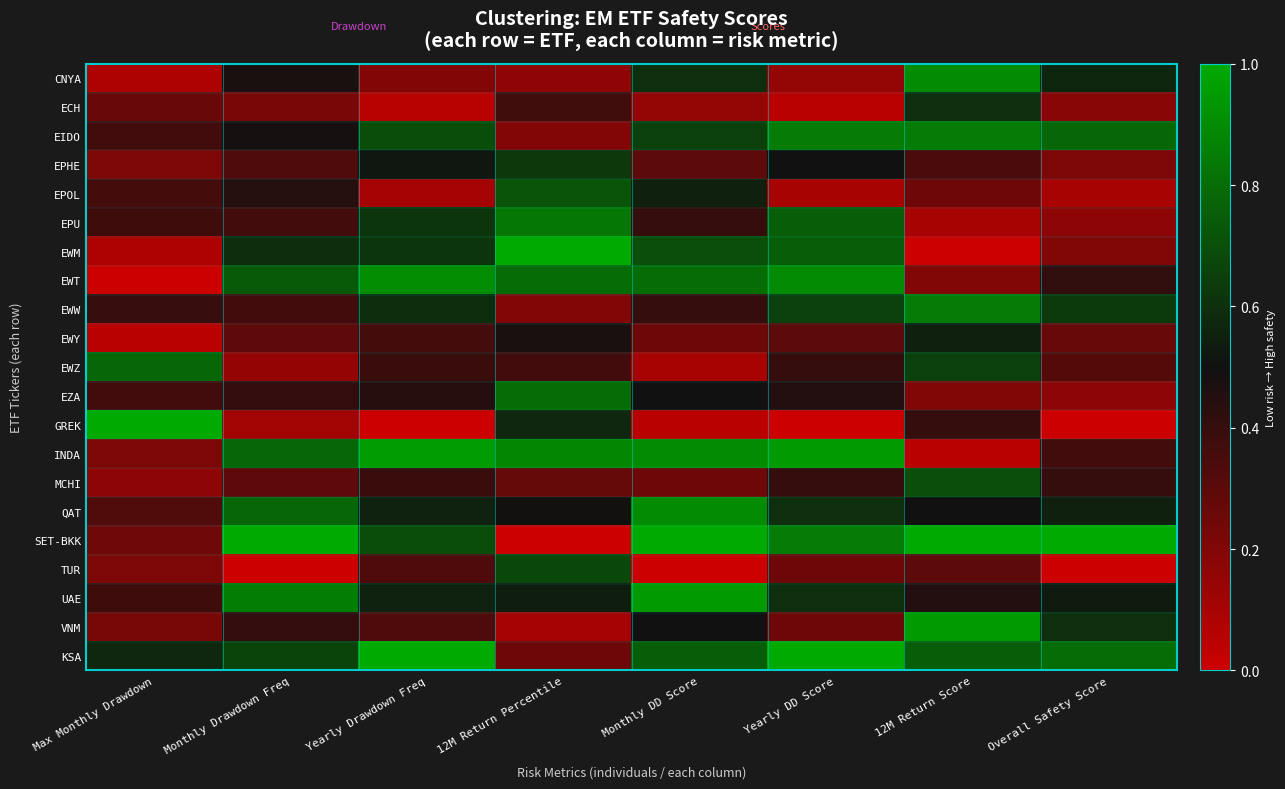

Reading left to right, list all the values displayed in this chart.

CNYA: Max Monthly Drawdown=0.1	Monthly Drawdown Freq=0.5	Yearly Drawdown Freq=0.2	12M Return Percentile=0.2	Monthly DD Score=0.6	Yearly DD Score=0.1	12M Return Score=0.9	Overall Safety Score=0.6
ECH: Max Monthly Drawdown=0.3	Monthly Drawdown Freq=0.2	Yearly Drawdown Freq=0.1	12M Return Percentile=0.4	Monthly DD Score=0.1	Yearly DD Score=0.1	12M Return Score=0.6	Overall Safety Score=0.2
EIDO: Max Monthly Drawdown=0.4	Monthly Drawdown Freq=0.5	Yearly Drawdown Freq=0.7	12M Return Percentile=0.2	Monthly DD Score=0.7	Yearly DD Score=0.8	12M Return Score=0.8	Overall Safety Score=0.8
EPHE: Max Monthly Drawdown=0.2	Monthly Drawdown Freq=0.3	Yearly Drawdown Freq=0.5	12M Return Percentile=0.6	Monthly DD Score=0.3	Yearly DD Score=0.5	12M Return Score=0.3	Overall Safety Score=0.2
EPOL: Max Monthly Drawdown=0.4	Monthly Drawdown Freq=0.4	Yearly Drawdown Freq=0.1	12M Return Percentile=0.7	Monthly DD Score=0.6	Yearly DD Score=0.1	12M Return Score=0.2	Overall Safety Score=0.1
EPU: Max Monthly Drawdown=0.4	Monthly Drawdown Freq=0.4	Yearly Drawdown Freq=0.6	12M Return Percentile=0.8	Monthly DD Score=0.4	Yearly DD Score=0.8	12M Return Score=0.1	Overall Safety Score=0.2
EWM: Max Monthly Drawdown=0.1	Monthly Drawdown Freq=0.6	Yearly Drawdown Freq=0.6	12M Return Percentile=1.0	Monthly DD Score=0.7	Yearly DD Score=0.8	12M Return Score=0.0	Overall Safety Score=0.2
EWT: Max Monthly Drawdown=0.0	Monthly Drawdown Freq=0.7	Yearly Drawdown Freq=0.9	12M Return Percentile=0.8	Monthly DD Score=0.8	Yearly DD Score=0.9	12M Return Score=0.2	Overall Safety Score=0.4
EWW: Max Monthly Drawdown=0.4	Monthly Drawdown Freq=0.4	Yearly Drawdown Freq=0.6	12M Return Percentile=0.2	Monthly DD Score=0.4	Yearly DD Score=0.7	12M Return Score=0.8	Overall Safety Score=0.6
EWY: Max Monthly Drawdown=0.0	Monthly Drawdown Freq=0.3	Yearly Drawdown Freq=0.4	12M Return Percentile=0.5	Monthly DD Score=0.2	Yearly DD Score=0.3	12M Return Score=0.6	Overall Safety Score=0.3
EWZ: Max Monthly Drawdown=0.8	Monthly Drawdown Freq=0.1	Yearly Drawdown Freq=0.4	12M Return Percentile=0.4	Monthly DD Score=0.1	Yearly DD Score=0.4	12M Return Score=0.7	Overall Safety Score=0.3
EZA: Max Monthly Drawdown=0.4	Monthly Drawdown Freq=0.4	Yearly Drawdown Freq=0.4	12M Return Percentile=0.8	Monthly DD Score=0.5	Yearly DD Score=0.5	12M Return Score=0.2	Overall Safety Score=0.2
GREK: Max Monthly Drawdown=1.0	Monthly Drawdown Freq=0.1	Yearly Drawdown Freq=0.0	12M Return Percentile=0.6	Monthly DD Score=0.1	Yearly DD Score=0.0	12M Return Score=0.4	Overall Safety Score=0.0
INDA: Max Monthly Drawdown=0.2	Monthly Drawdown Freq=0.8	Yearly Drawdown Freq=1.0	12M Return Percentile=0.9	Monthly DD Score=0.9	Yearly DD Score=0.9	12M Return Score=0.1	Overall Safety Score=0.4
MCHI: Max Monthly Drawdown=0.2	Monthly Drawdown Freq=0.3	Yearly Drawdown Freq=0.4	12M Return Percentile=0.3	Monthly DD Score=0.2	Yearly DD Score=0.4	12M Return Score=0.7	Overall Safety Score=0.4
QAT: Max Monthly Drawdown=0.3	Monthly Drawdown Freq=0.8	Yearly Drawdown Freq=0.6	12M Return Percentile=0.5	Monthly DD Score=0.9	Yearly DD Score=0.6	12M Return Score=0.5	Overall Safety Score=0.6
SET-BKK: Max Monthly Drawdown=0.2	Monthly Drawdown Freq=1.0	Yearly Drawdown Freq=0.7	12M Return Percentile=0.0	Monthly DD Score=1.0	Yearly DD Score=0.8	12M Return Score=1.0	Overall Safety Score=1.0
TUR: Max Monthly Drawdown=0.2	Monthly Drawdown Freq=0.0	Yearly Drawdown Freq=0.3	12M Return Percentile=0.7	Monthly DD Score=0.0	Yearly DD Score=0.2	12M Return Score=0.3	Overall Safety Score=0.0
UAE: Max Monthly Drawdown=0.4	Monthly Drawdown Freq=0.9	Yearly Drawdown Freq=0.6	12M Return Percentile=0.5	Monthly DD Score=0.9	Yearly DD Score=0.6	12M Return Score=0.5	Overall Safety Score=0.5
VNM: Max Monthly Drawdown=0.2	Monthly Drawdown Freq=0.4	Yearly Drawdown Freq=0.3	12M Return Percentile=0.1	Monthly DD Score=0.5	Yearly DD Score=0.2	12M Return Score=0.9	Overall Safety Score=0.6
KSA: Max Monthly Drawdown=0.6	Monthly Drawdown Freq=0.7	Yearly Drawdown Freq=1.0	12M Return Percentile=0.3	Monthly DD Score=0.8	Yearly DD Score=1.0	12M Return Score=0.8	Overall Safety Score=0.8